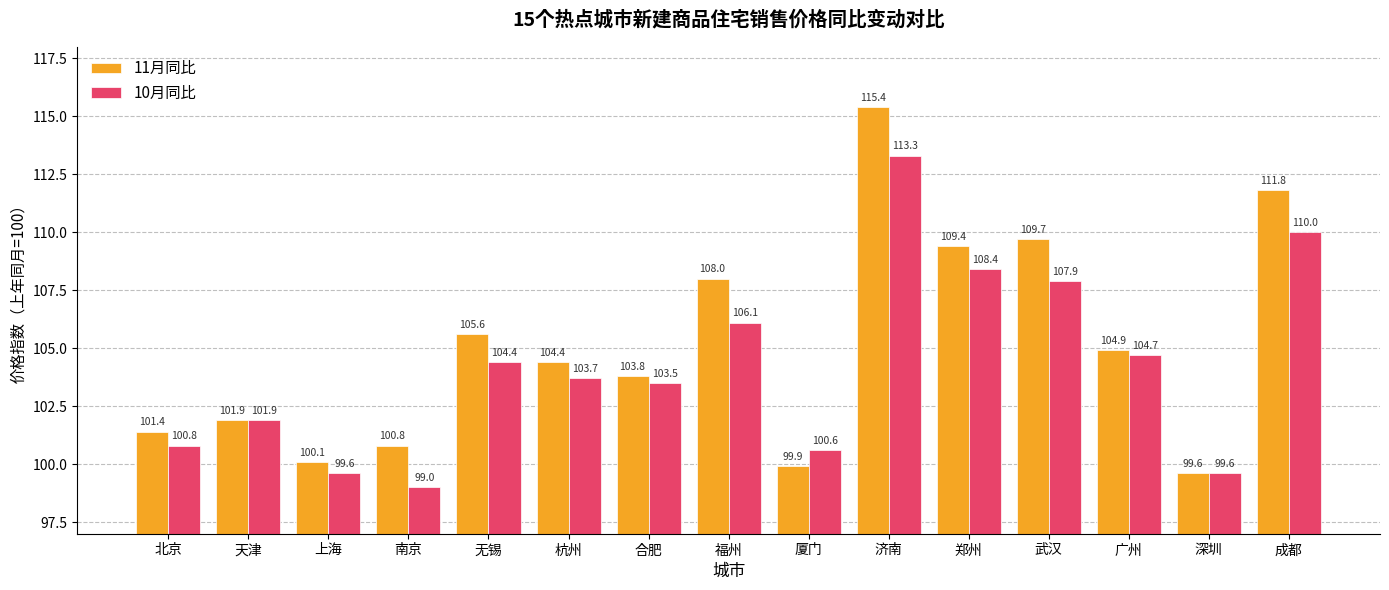

The 11月同比 series shows 109.7 at 武汉. True or false?

True